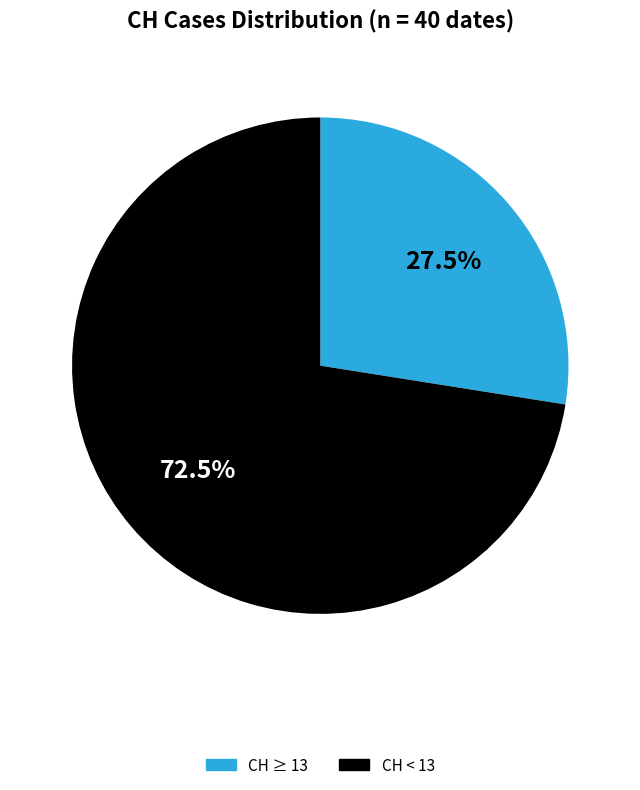

Is there any slice that represents more than half of the pie?

Yes